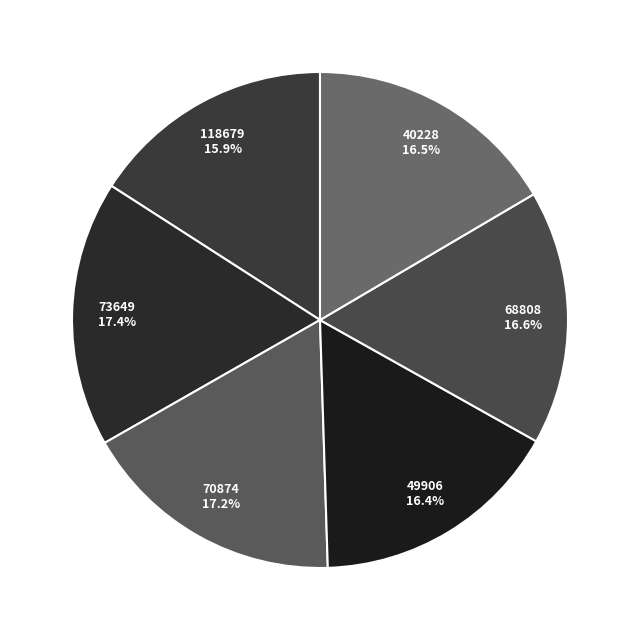

Between 118679 and 68808, which is larger?

68808